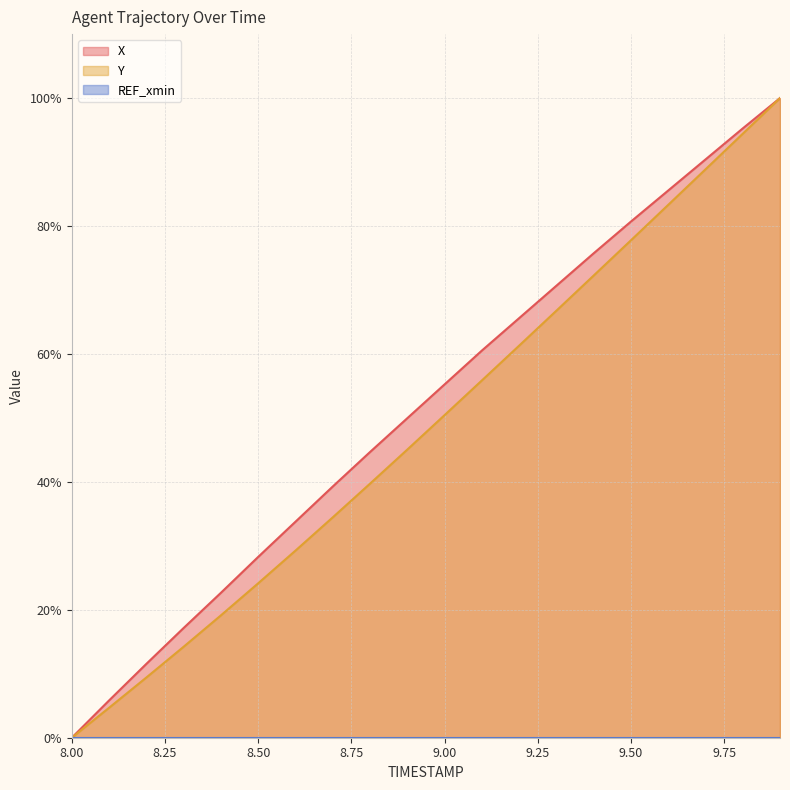

Reading left to right, transcribe all the data shown in this chart.

X: 0.0	5.8	11.5	17.2	22.7	28.3	33.8	39.3	44.7	49.9	55.2	60.5	65.6	70.7	75.7	80.7	85.5	90.4	95.3	100.0
Y: 0.0	4.7	9.4	14.2	19.1	24.1	29.2	34.4	39.7	45.0	50.4	55.8	61.3	66.8	72.3	77.8	83.3	88.9	94.4	100.0